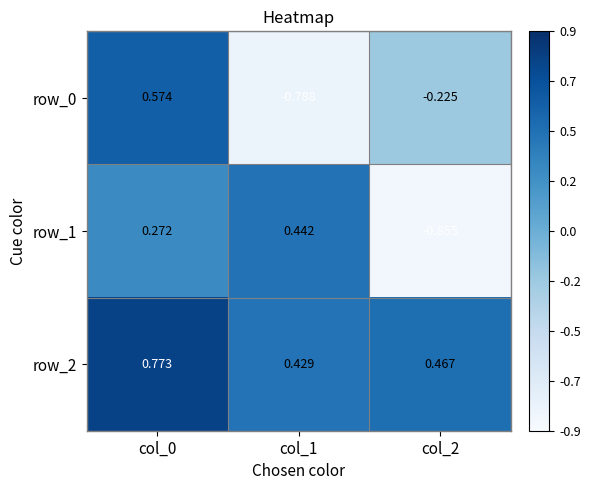

True or false: row_0 has a value of -0.2 at col_1.

False